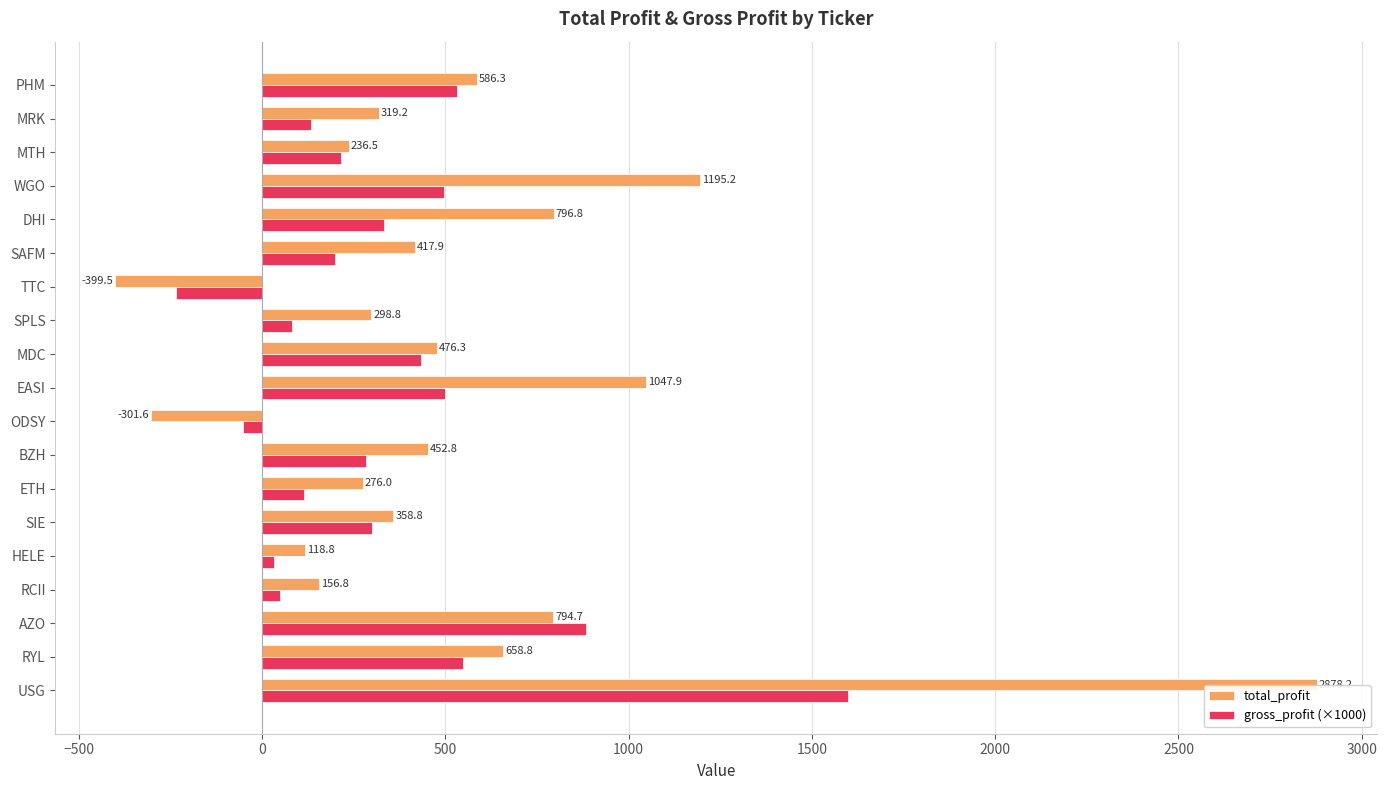

What is the difference between the maximum and minimum values in the total_profit series?

3277.7